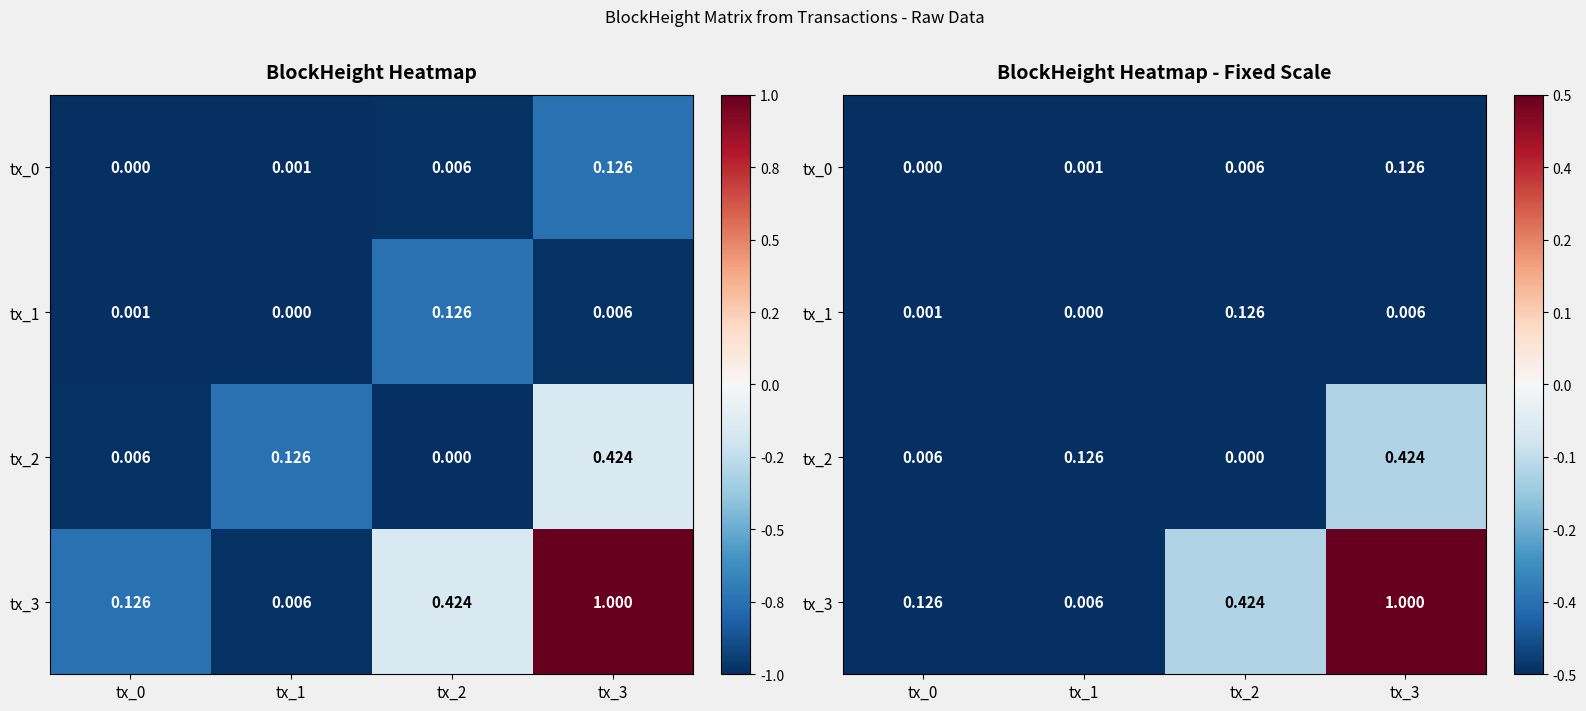

How many categories are shown in the chart?

4